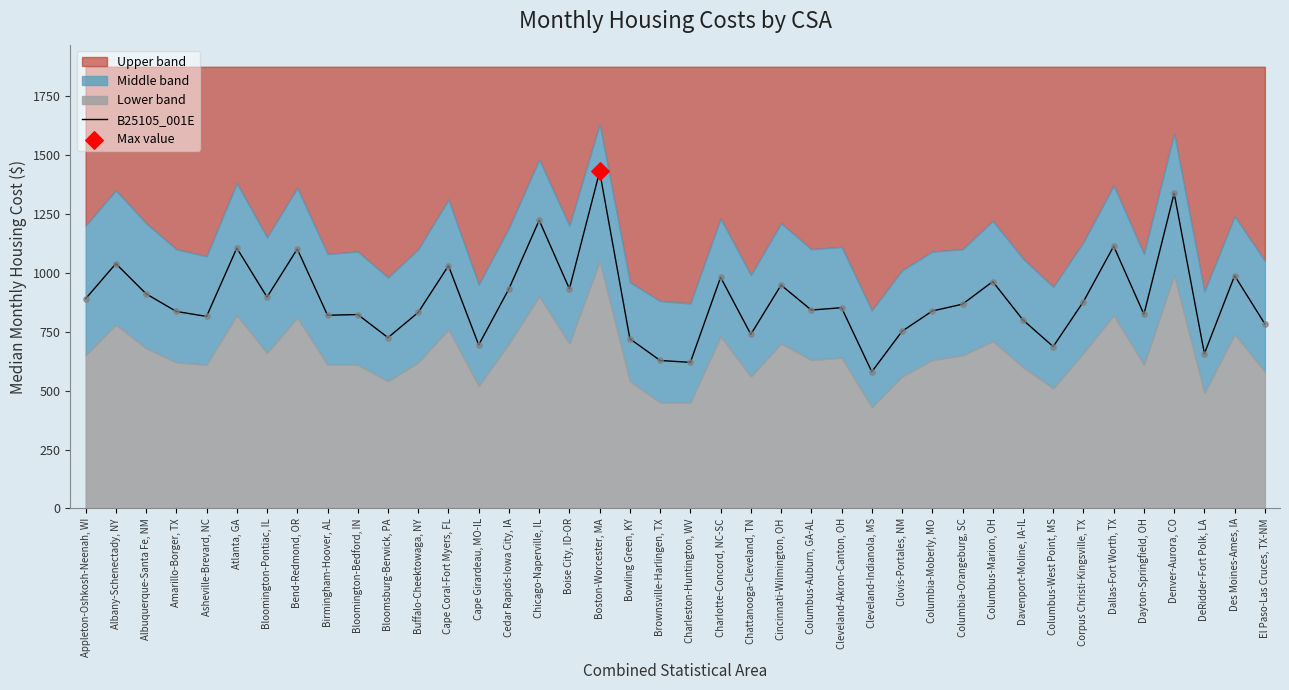

What is the change in value from Charlotte-Concord, NC-SC to Dallas-Fort Worth, TX?

+132